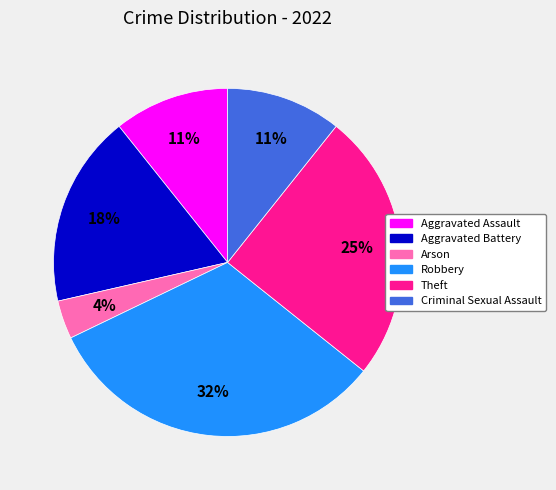

Do Arson and Aggravated Battery together represent more than half of the pie?

No